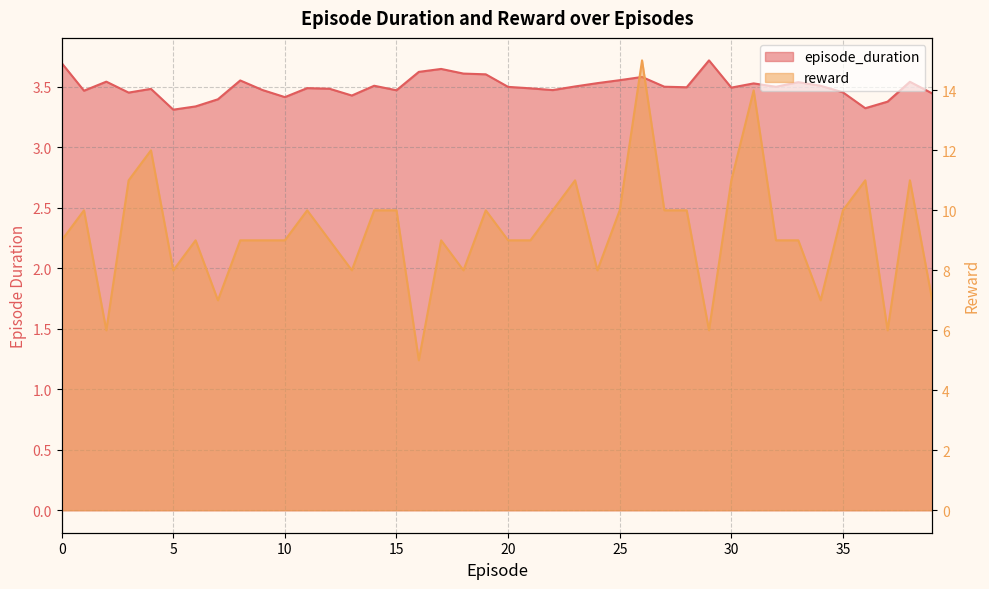

Which series has the largest total across all categories?

reward